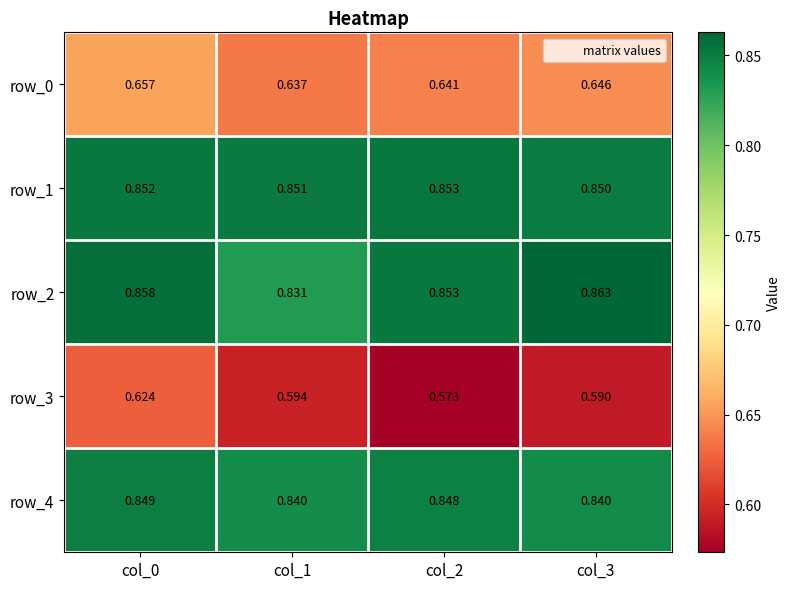

Is the value of row_1 at col_0 greater than the value of row_2 at col_3?

No